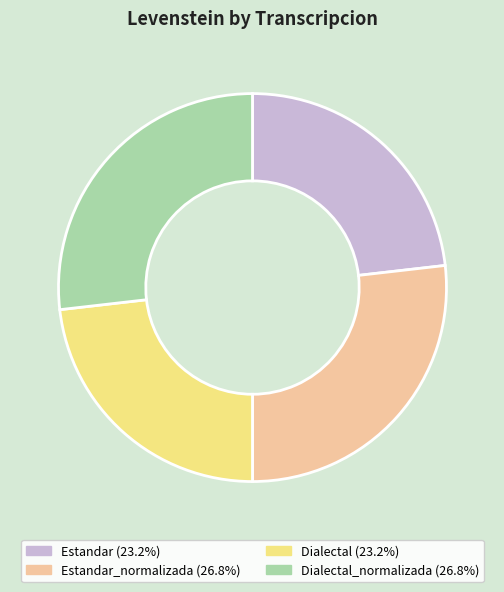

Is there any slice that represents more than half of the pie?

No